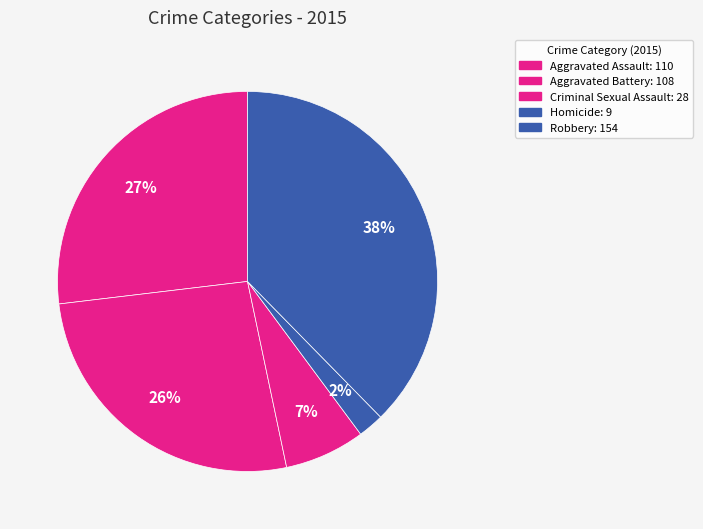

Is there a majority slice in this chart?

No